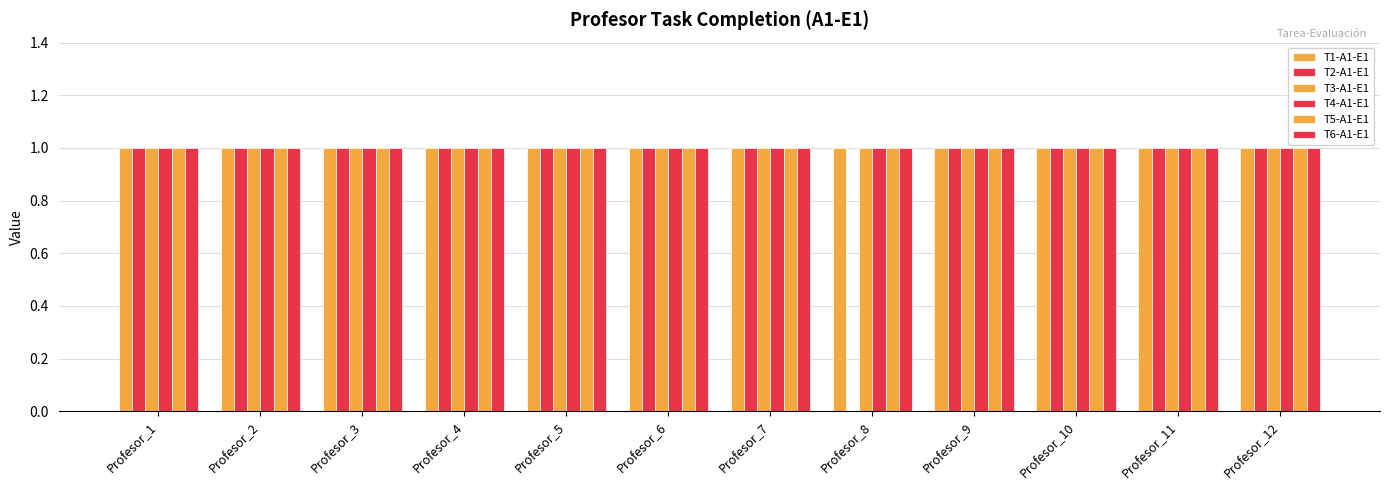

Count the number of categories in the chart.

12